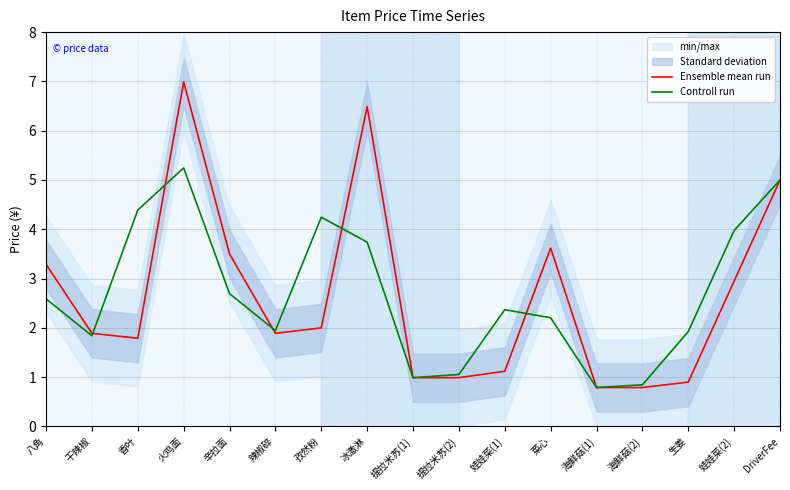

At which category is the sum across all series the highest?

火鸡面